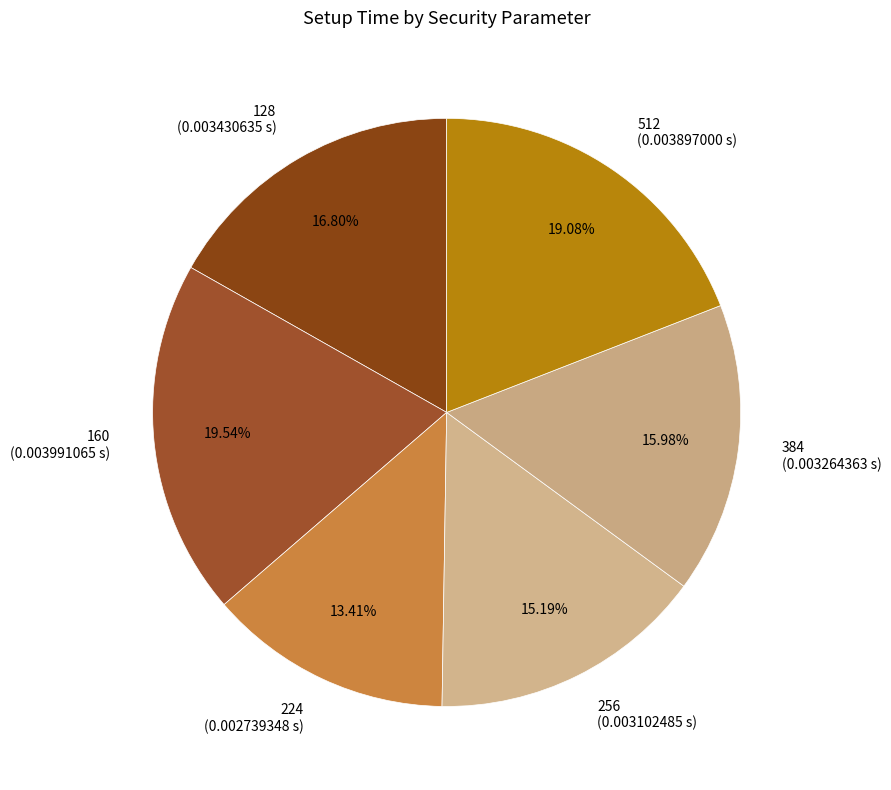

How many segments does this pie chart have?

6